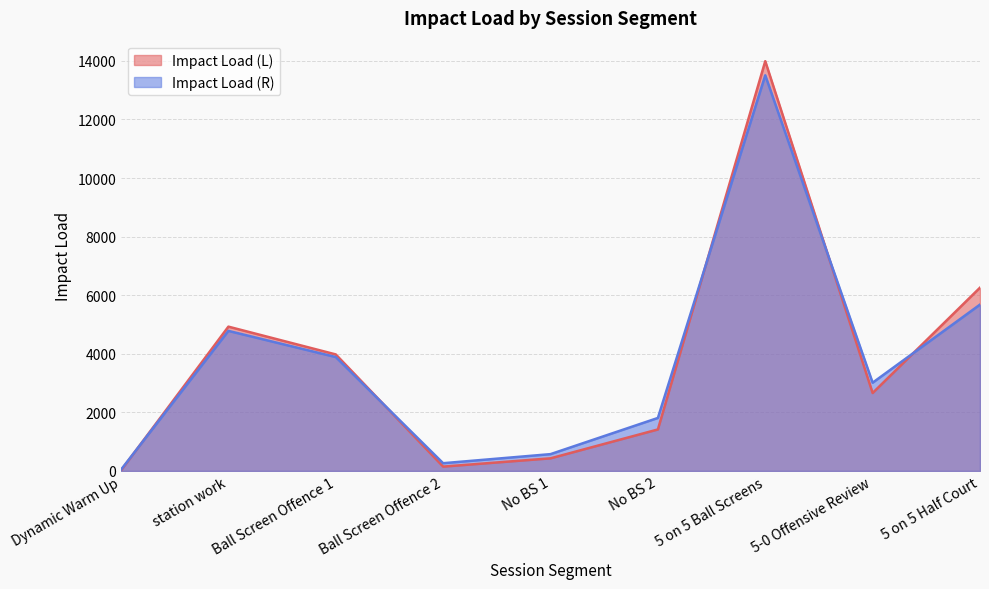

Count the number of data series in this chart.

2